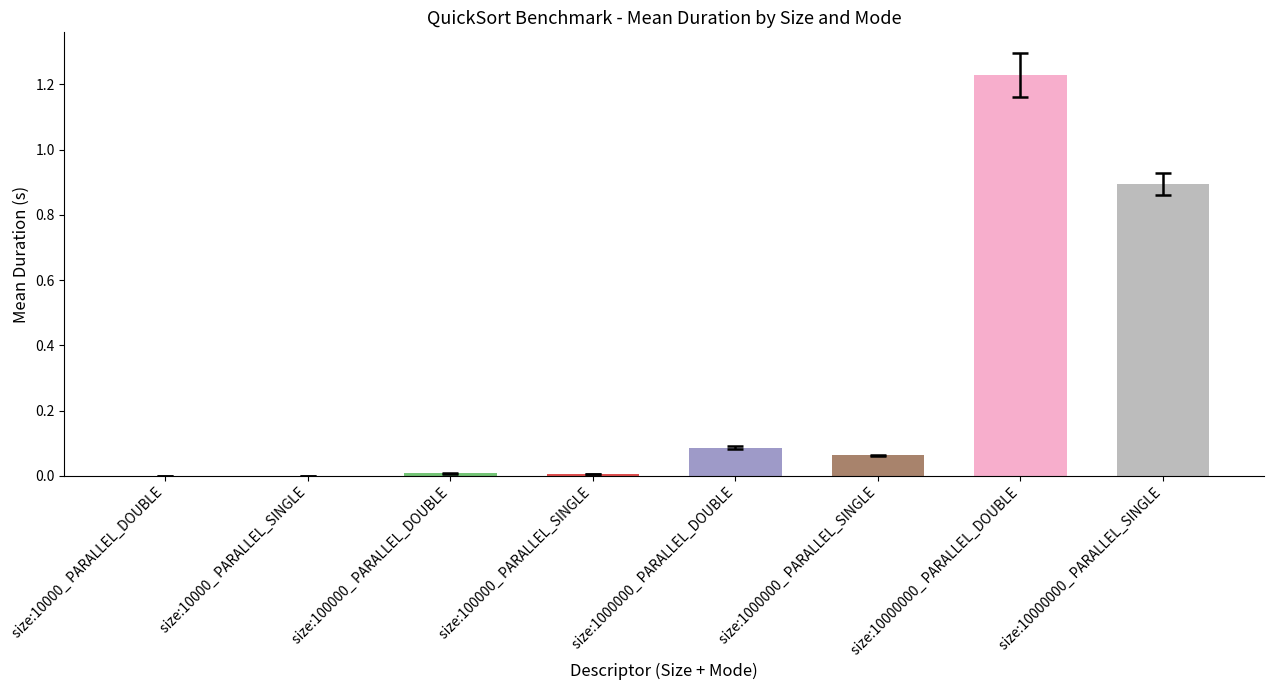

What is the average value?

0.3